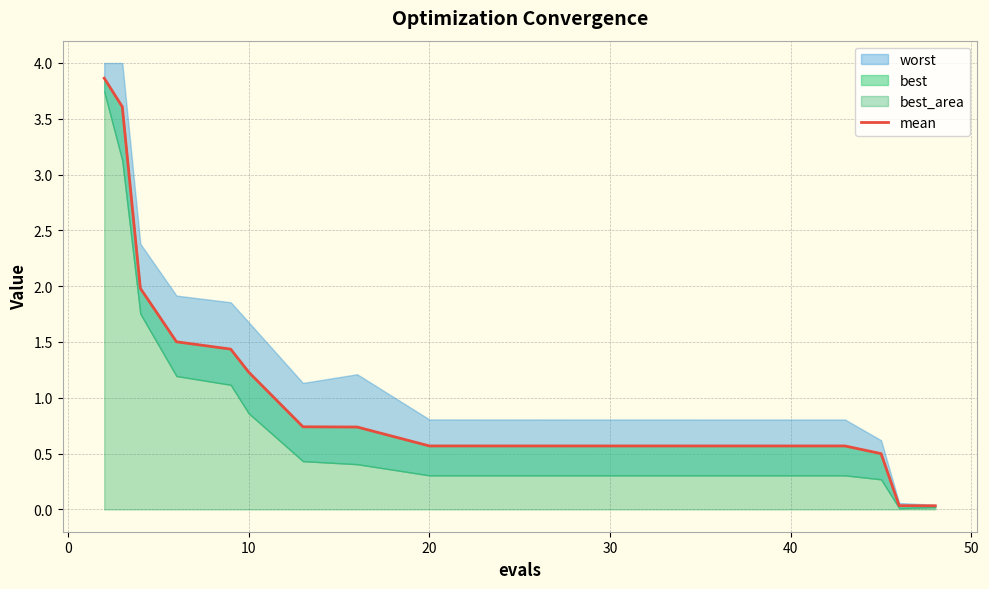

True or false: the data shows 0.9 at 10.

False